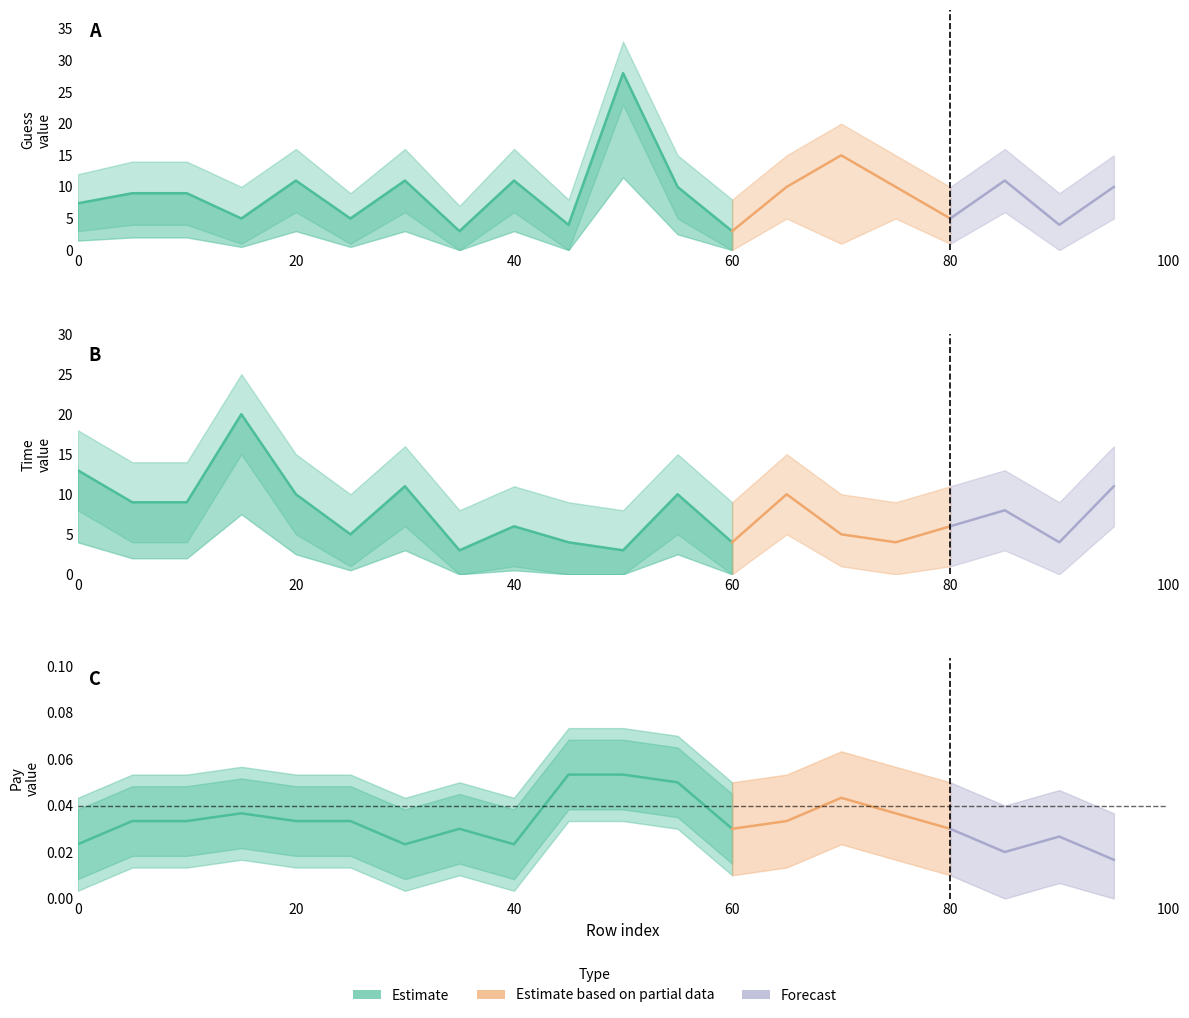

How many lines are shown in the chart?

3